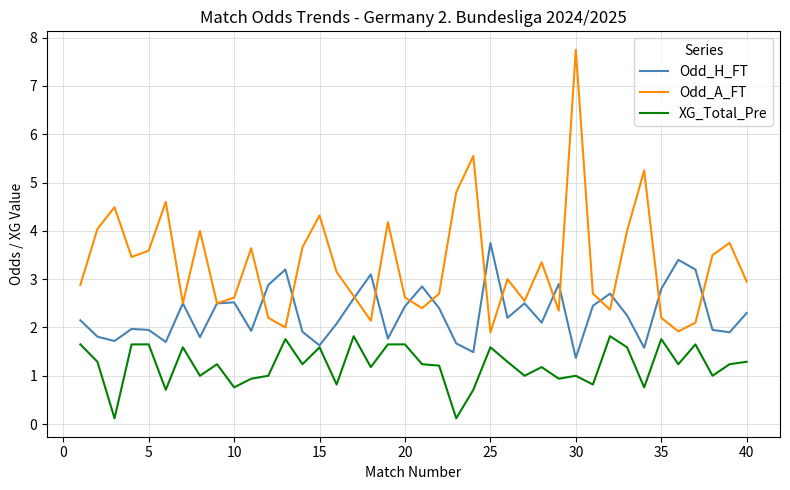

In Odd_A_FT, how many points are lower than both neighbors (excluding endpoints)?

11